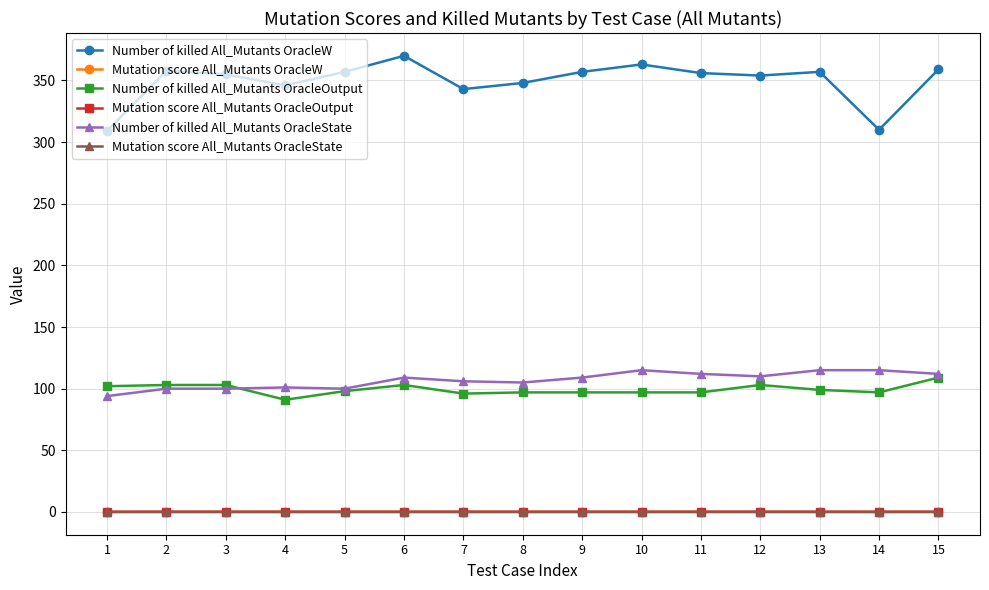

How many lines are shown in the chart?

6